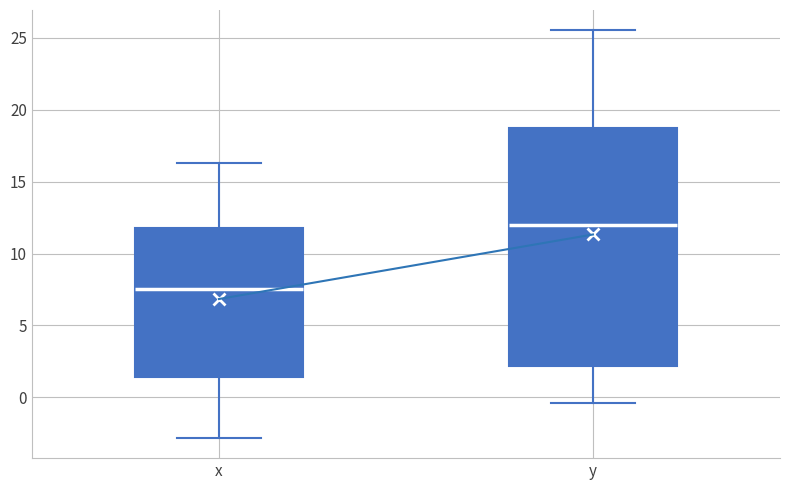

Reading left to right, read every box against the y-axis: the position of its median line, the range the box covers, and the ends of its whiskers. The values are not printed on the chart, so give them approximately, as read against the axis.

x: median 7.5, box 1.5 to 12.0, whiskers -3.0 to 16.5
y: median 12.0, box 2.0 to 18.5, whiskers -0.5 to 25.5